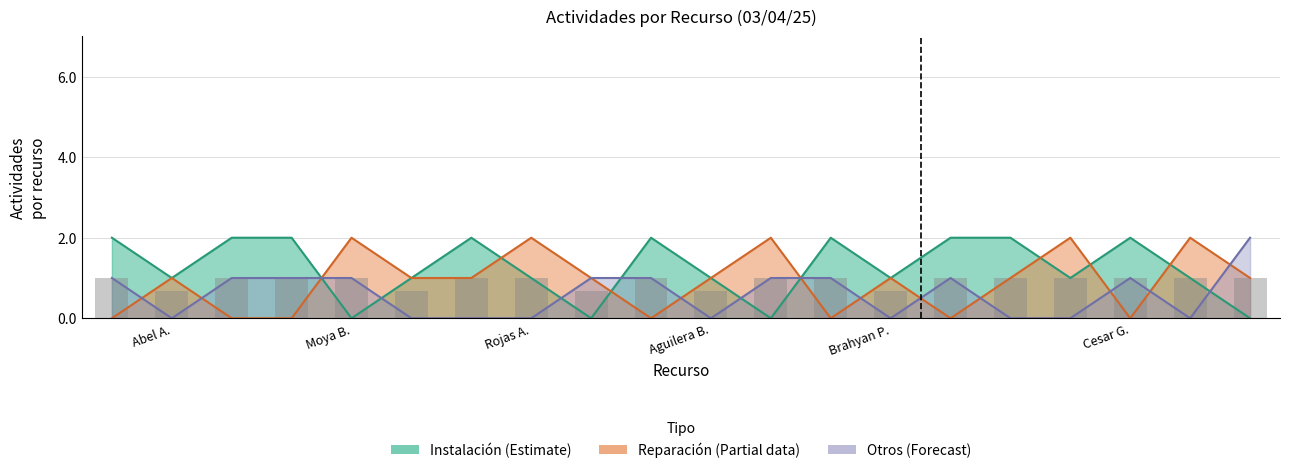

Read the Instalación (Estimate) value at 14.

2